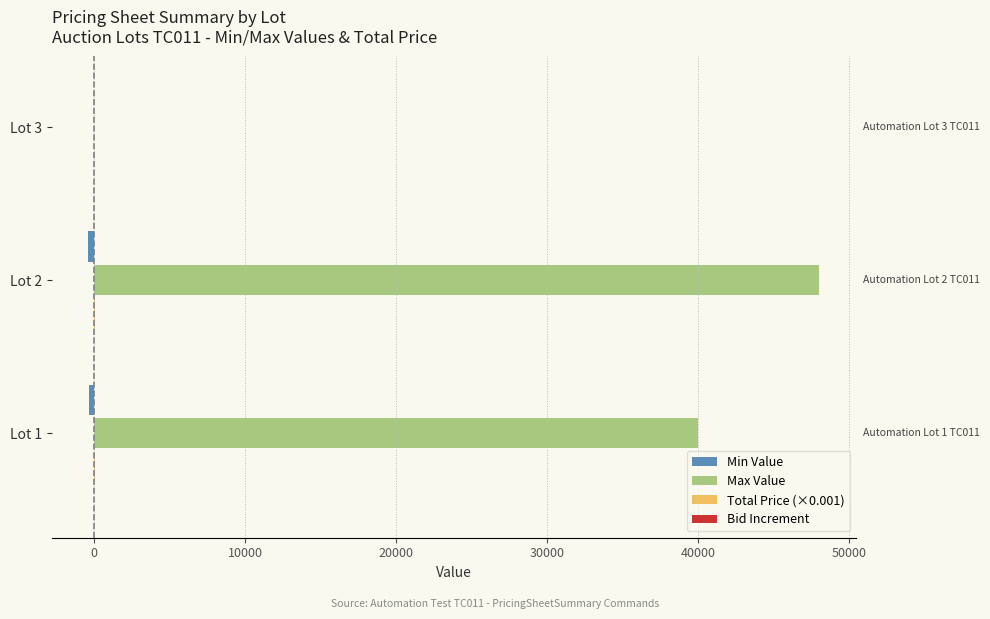

Count the number of categories in the chart.

3